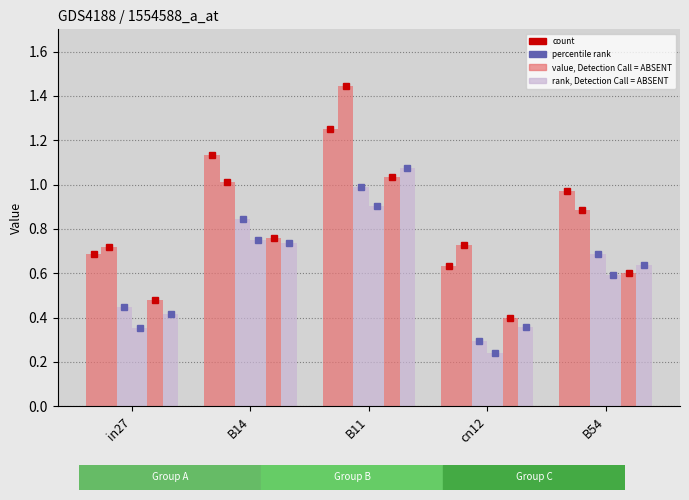

What is the maximum value shown in the chart?

1.4